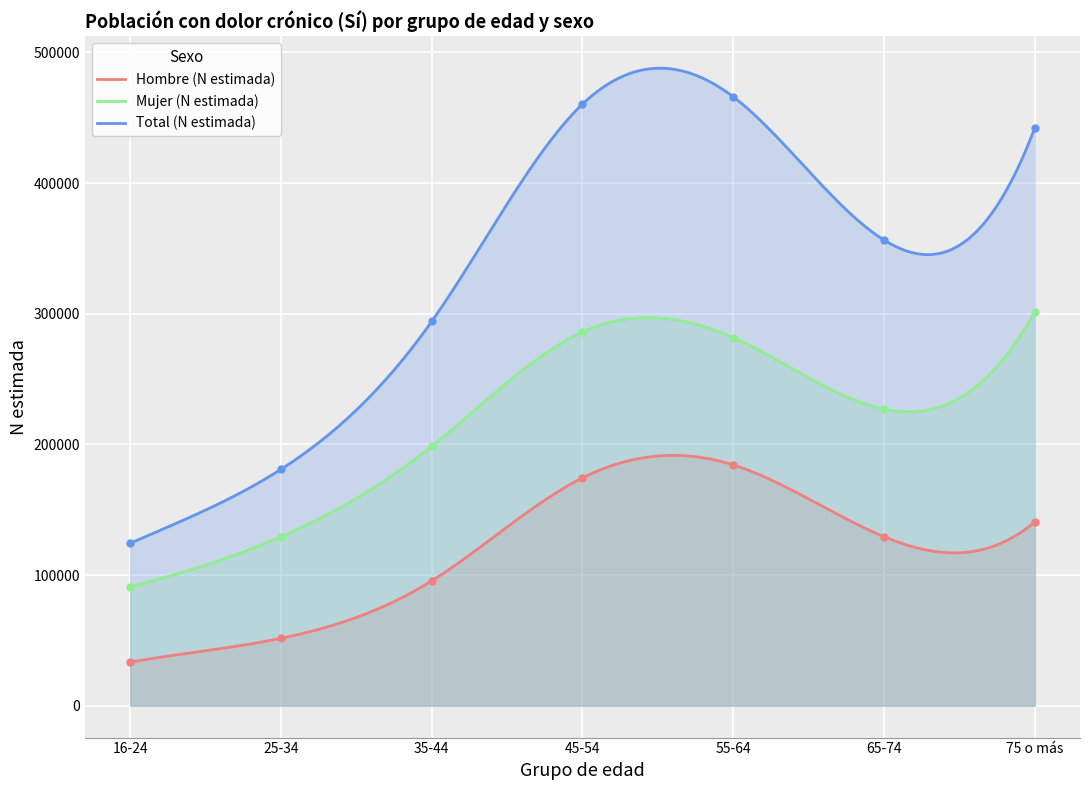

What is the total value across all series at 45-54?

920951